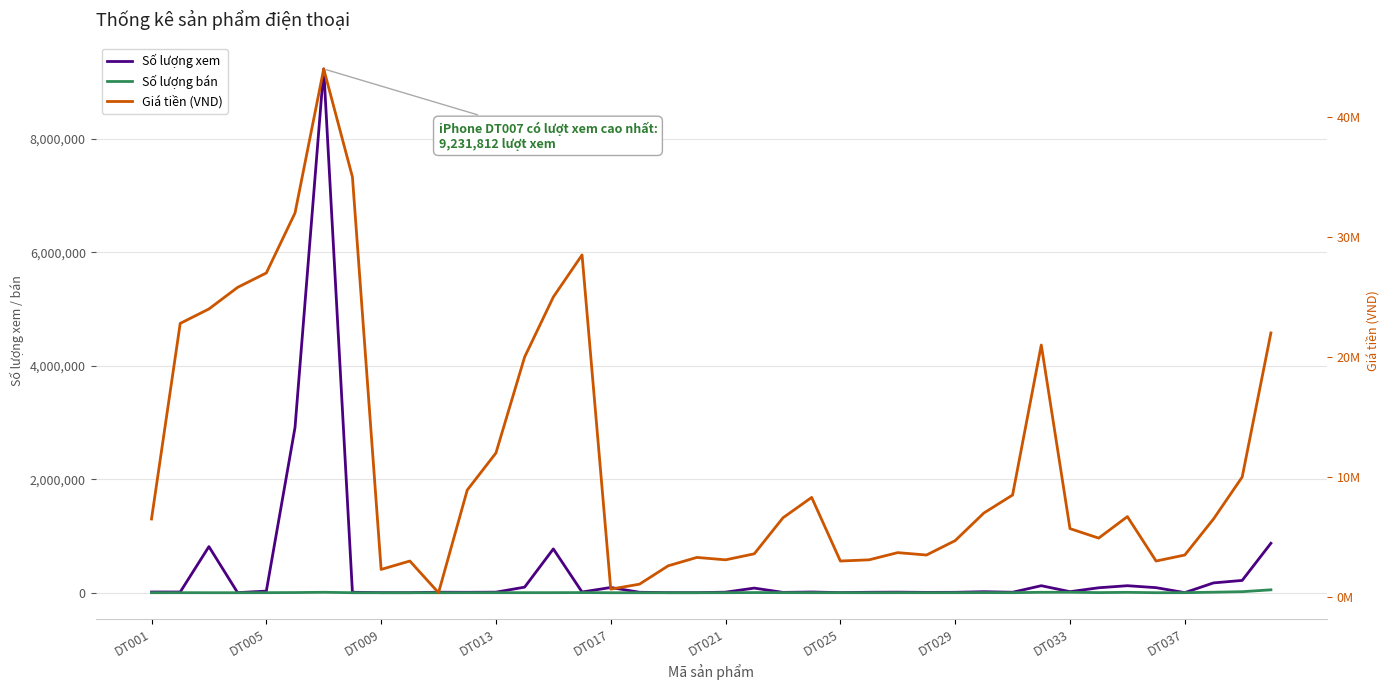

True or false: Số lượng xem and Số lượng bán intersect in this chart.

False